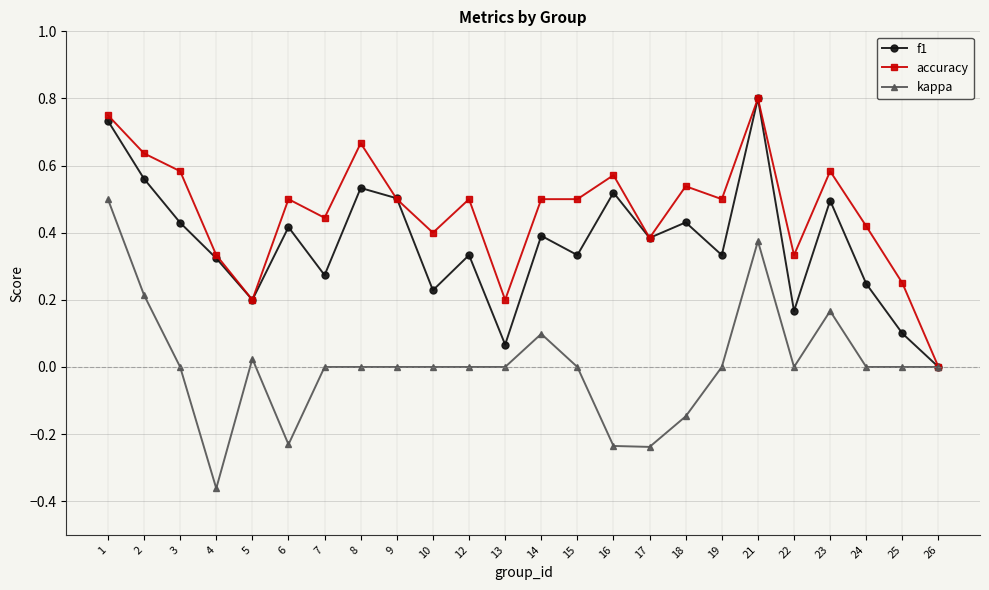

Which series has the widest spread of values?

kappa